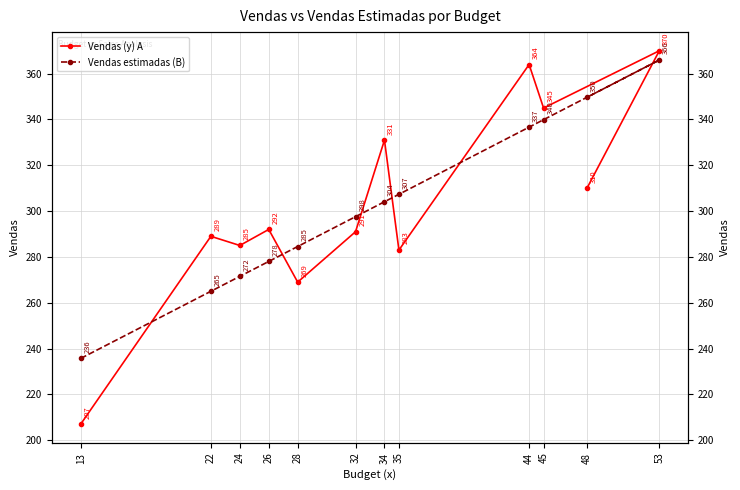

What is the average value of the Vendas (y) A series?

303.0